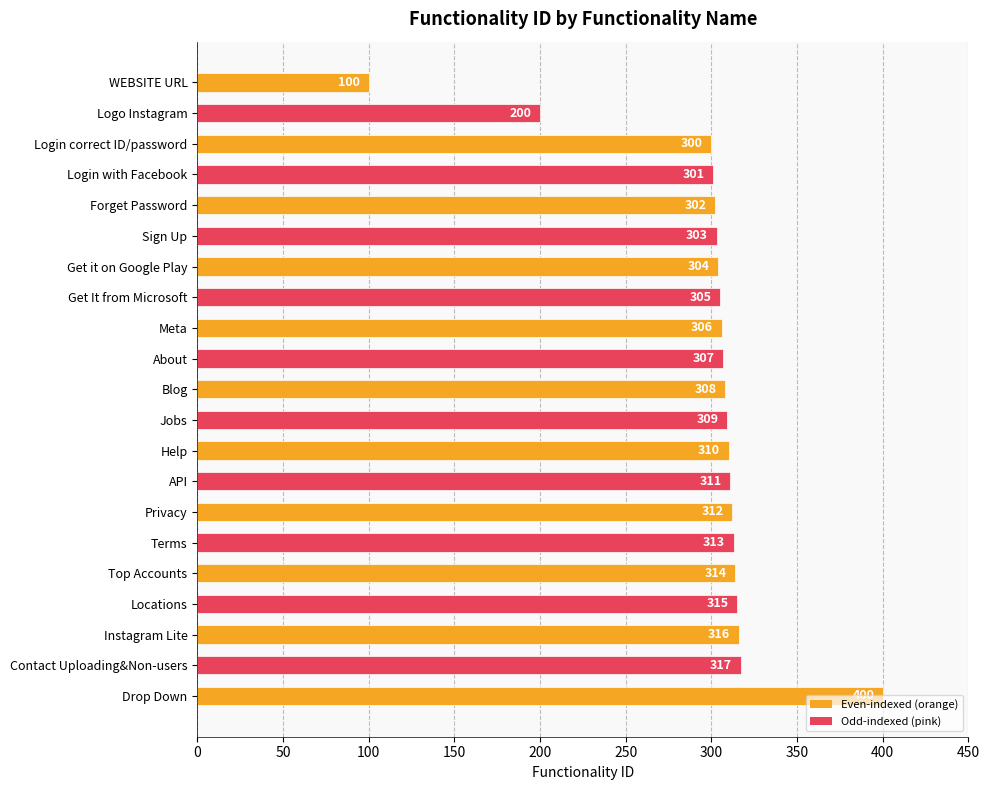

How many bars are there in total?

21